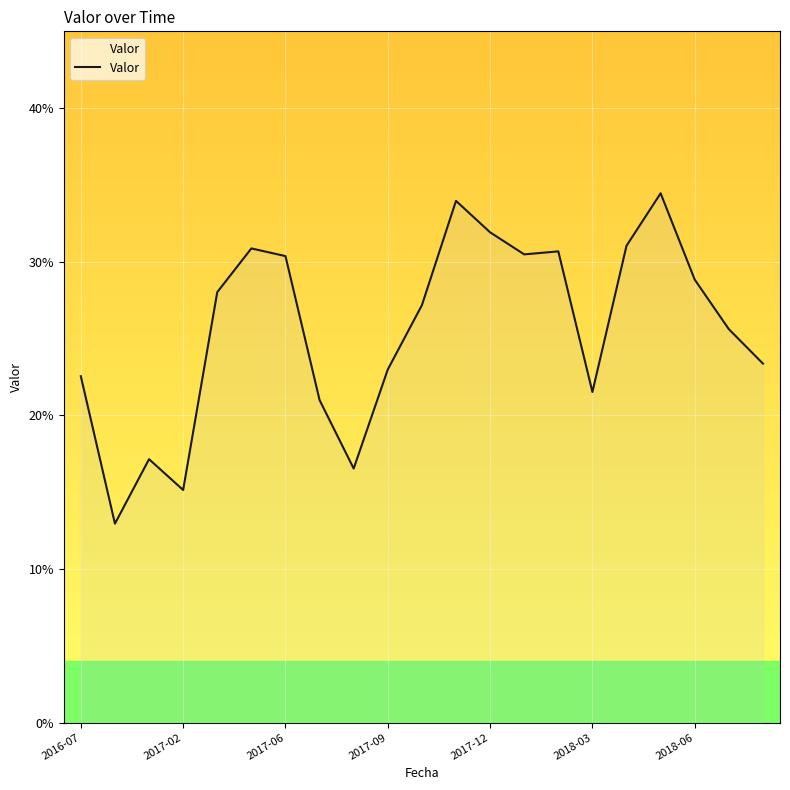

What is the sum of all values?

5.4